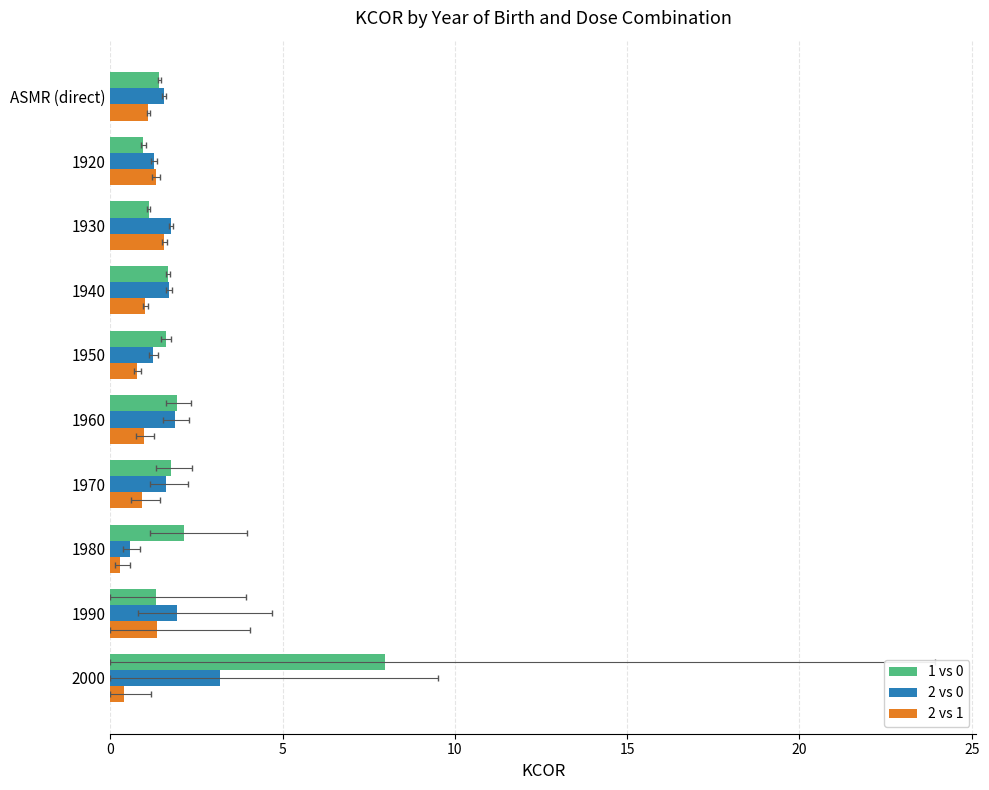

How many categories are shown in the chart?

10